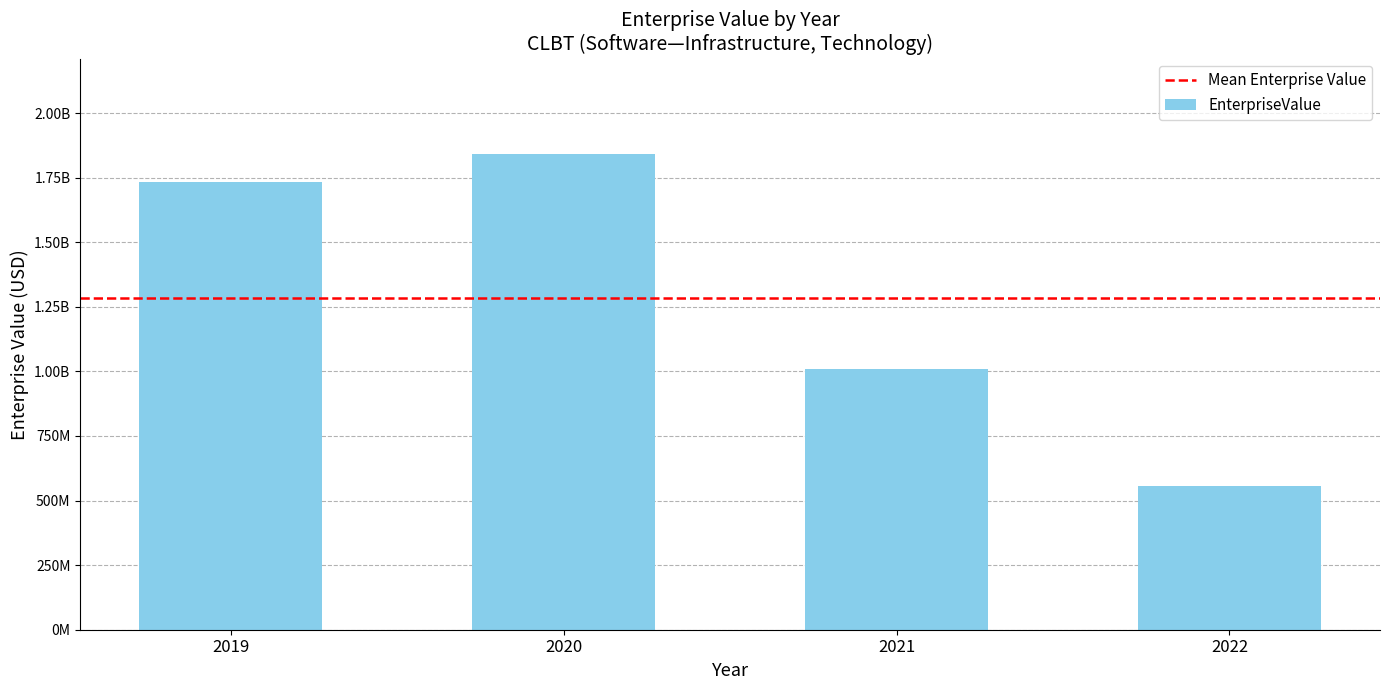

What is the smallest value displayed?

555561437.8